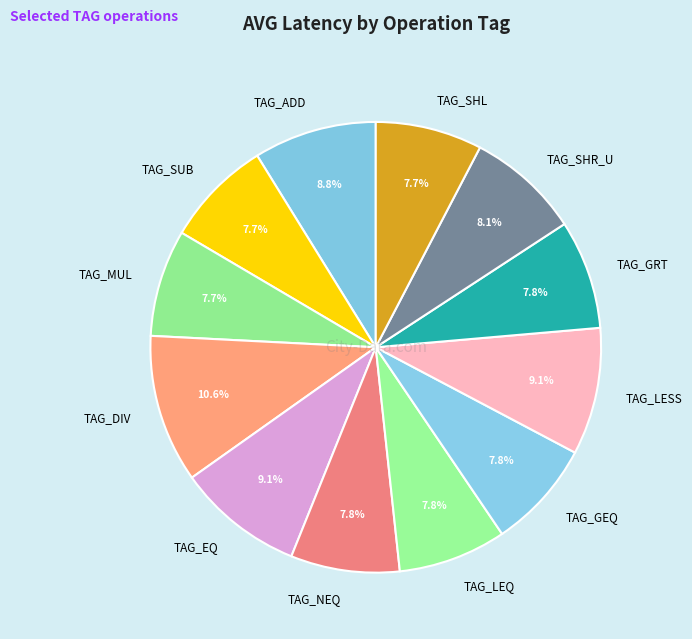

To the nearest percent, what is the difference between the largest and smallest slice percentages?

3%